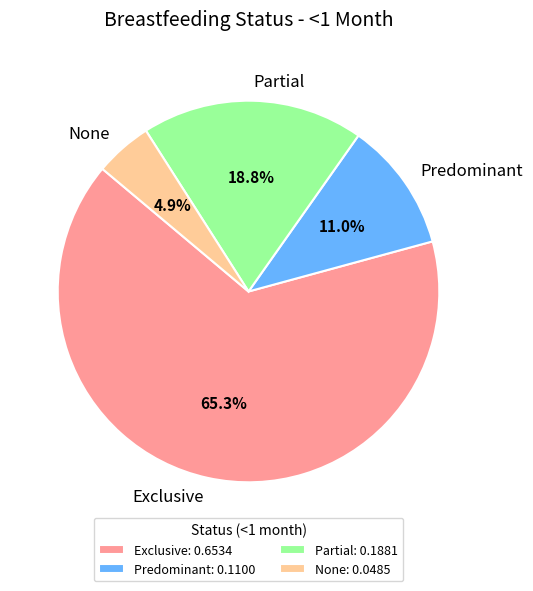

Which has a higher value, Exclusive or Partial?

Exclusive